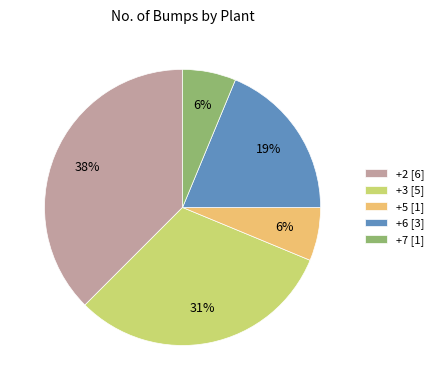

The +5 [1] slice represents 1% of the pie. True or false?

False